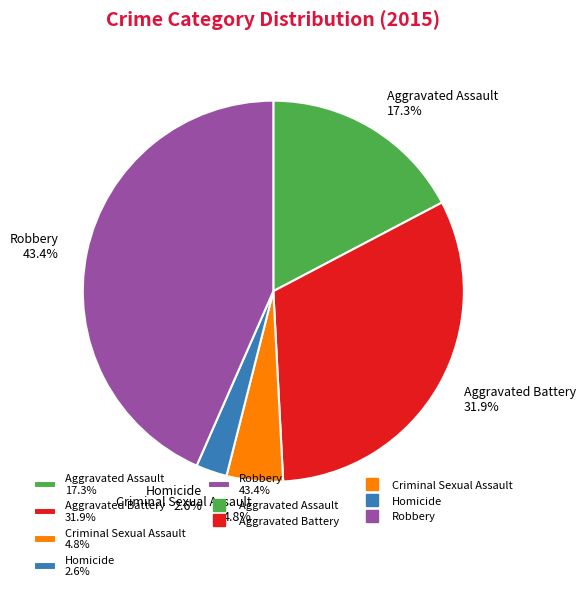

To the nearest percent, what is the average slice percentage?

20%